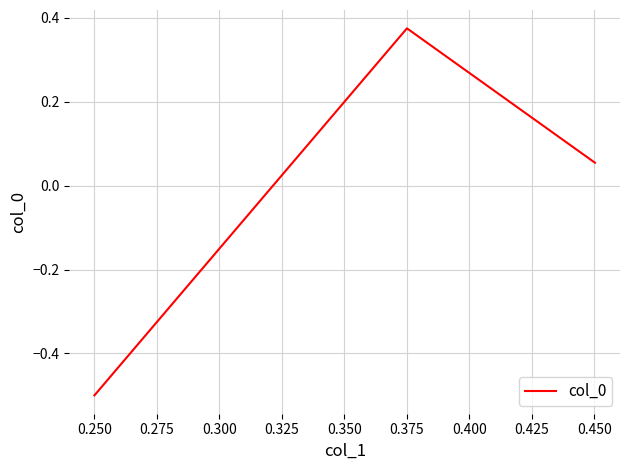

What is the smallest value displayed?

-0.5